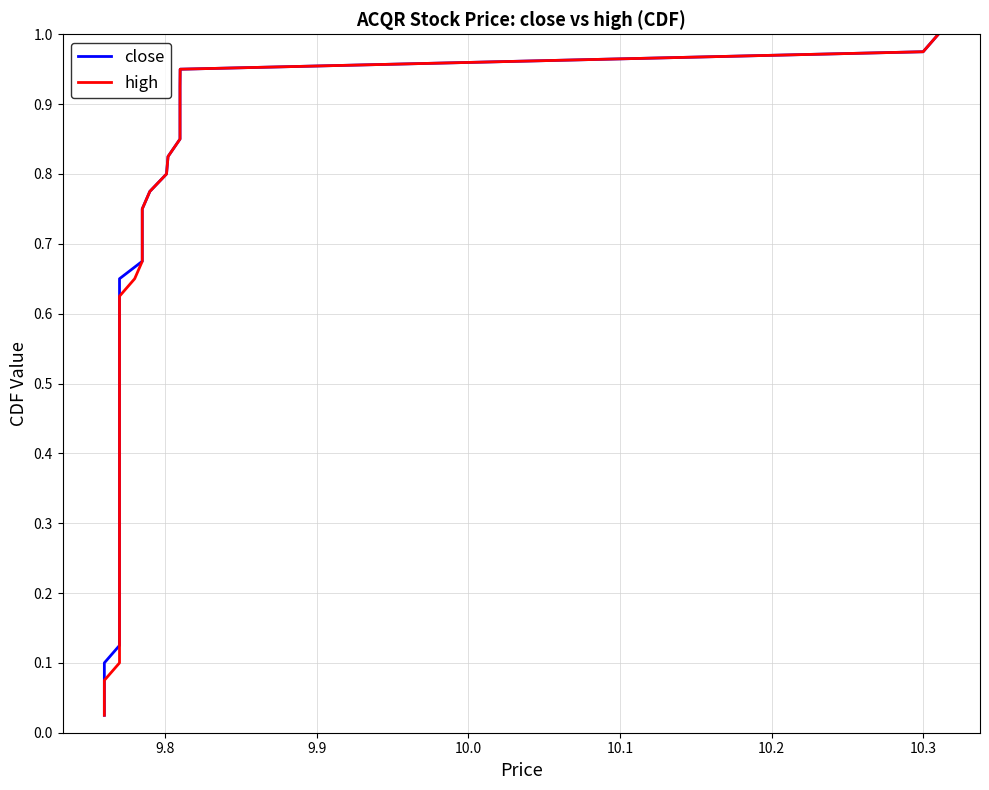

Which series has the widest spread of values?

close